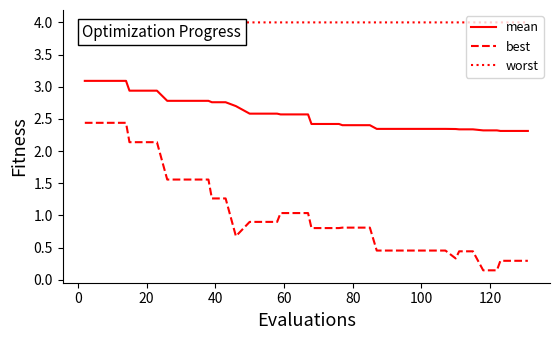

True or false: best and mean intersect in this chart.

False